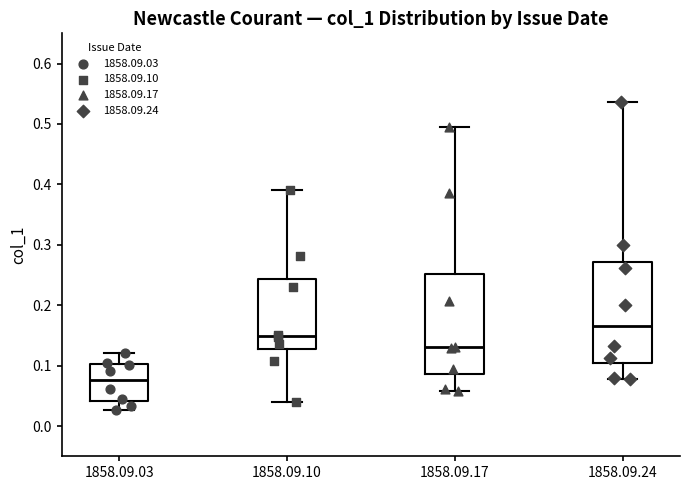

Where does the upper whisker of the box for 1858.09.17 end on the y-axis? The values are not printed on the chart, so give them approximately, as read against the axis.

0.49